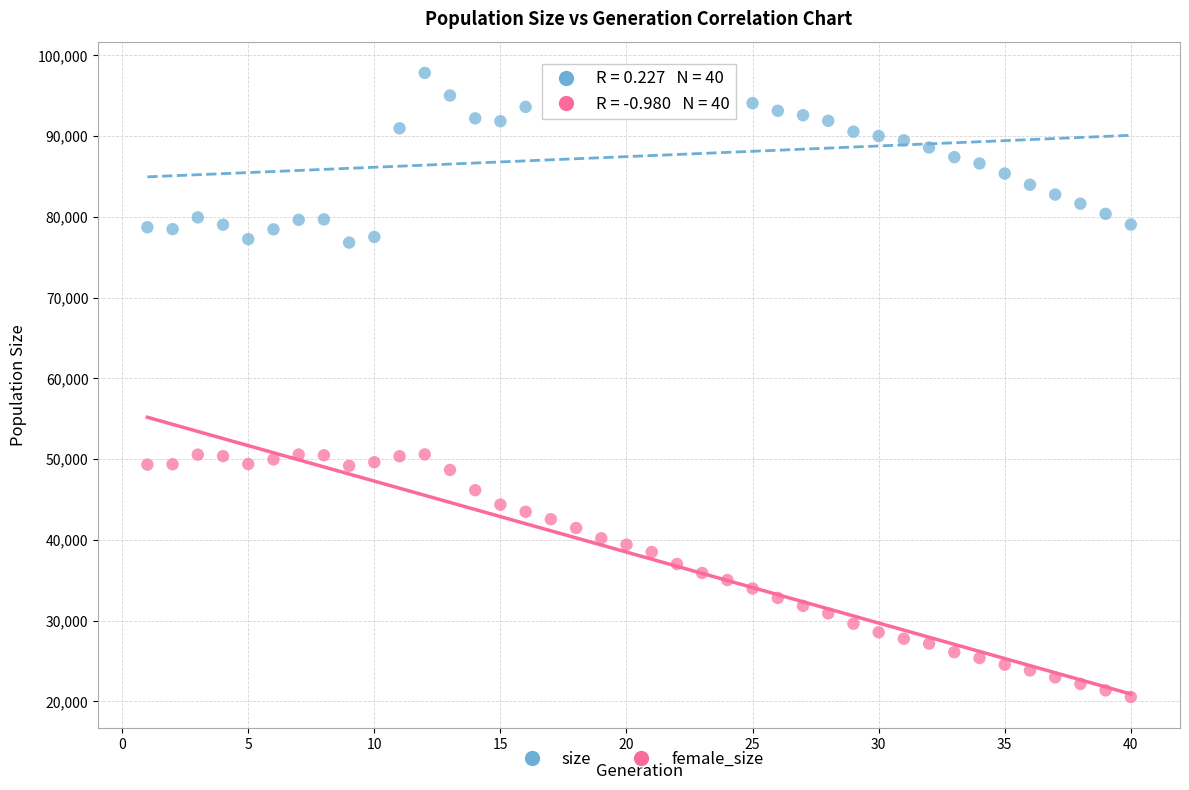

Across all data points, what is the range of Y values (max minus min)?

77285